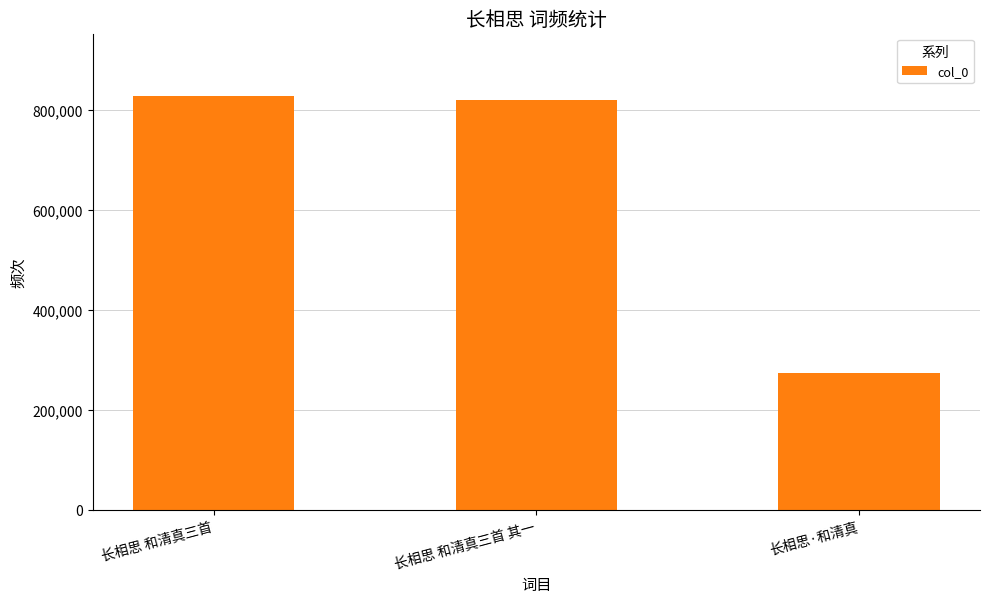

What position from the left is 长相思·和清真?

3